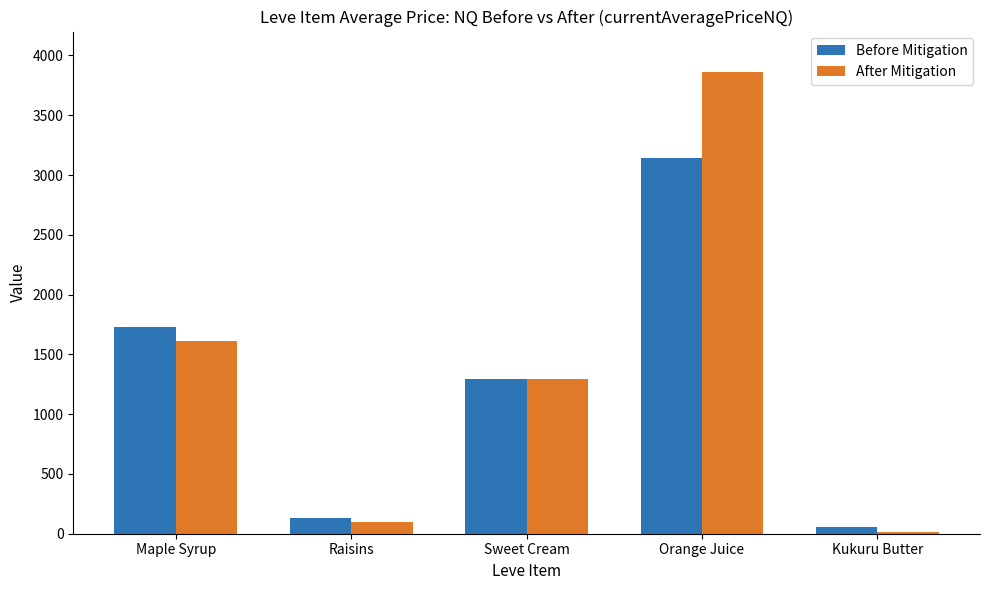

What is the value of the After Mitigation bar at the 4th from the left?

3860.0